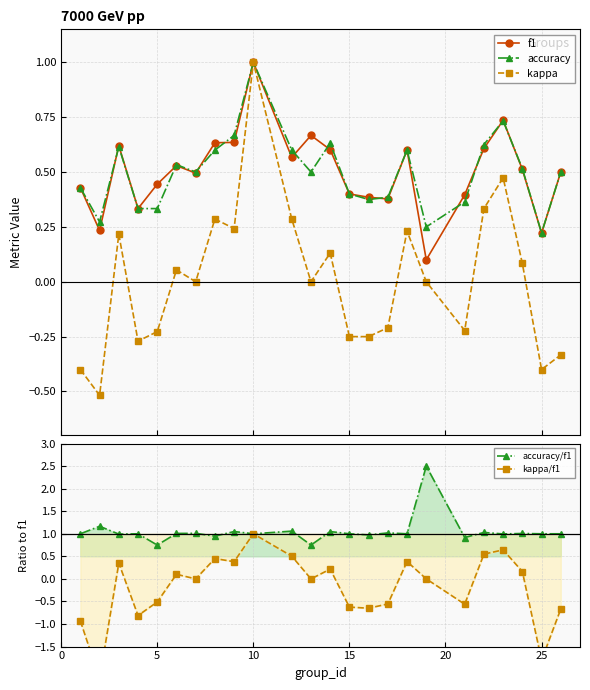

Reading left to right, what are all the values shown in this chart?

f1: 0.4	0.2	0.6	0.3	0.4	0.5	0.5	0.6	0.6	1.0	0.6	0.7	0.6	0.4	0.4	0.4	0.6	0.1	0.4	0.6	0.7	0.5	0.2	0.5
accuracy: 0.4	0.3	0.6	0.3	0.3	0.5	0.5	0.6	0.7	1.0	0.6	0.5	0.6	0.4	0.4	0.4	0.6	0.2	0.4	0.6	0.7	0.5	0.2	0.5
kappa: -0.4	-0.5	0.2	-0.3	-0.2	0.1	0.0	0.3	0.2	1.0	0.3	0.0	0.1	-0.2	-0.2	-0.2	0.2	0.0	-0.2	0.3	0.5	0.1	-0.4	-0.3
accuracy/f1: 1.0	1.2	1.0	1.0	0.8	1.0	1.0	0.9	1.1	1.0	1.1	0.8	1.0	1.0	1.0	1.0	1.0	2.5	0.9	1.0	1.0	1.0	1.0	1.0
kappa/f1: -0.9	-2.2	0.3	-0.8	-0.5	0.1	0.0	0.5	0.4	1.0	0.5	0.0	0.2	-0.6	-0.6	-0.6	0.4	0.0	-0.6	0.5	0.6	0.2	-1.8	-0.7